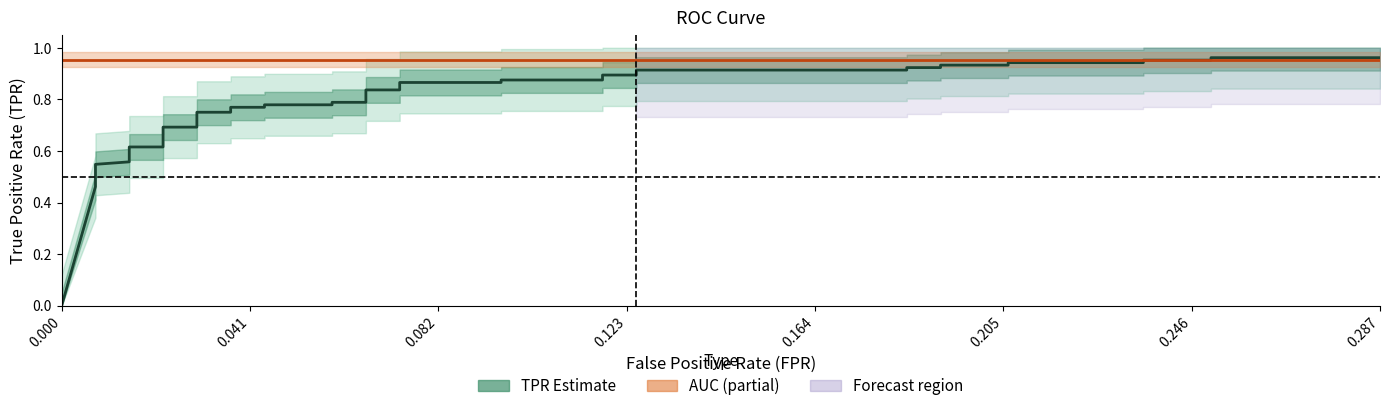

Does the chart display data point markers on the line(s)?

No